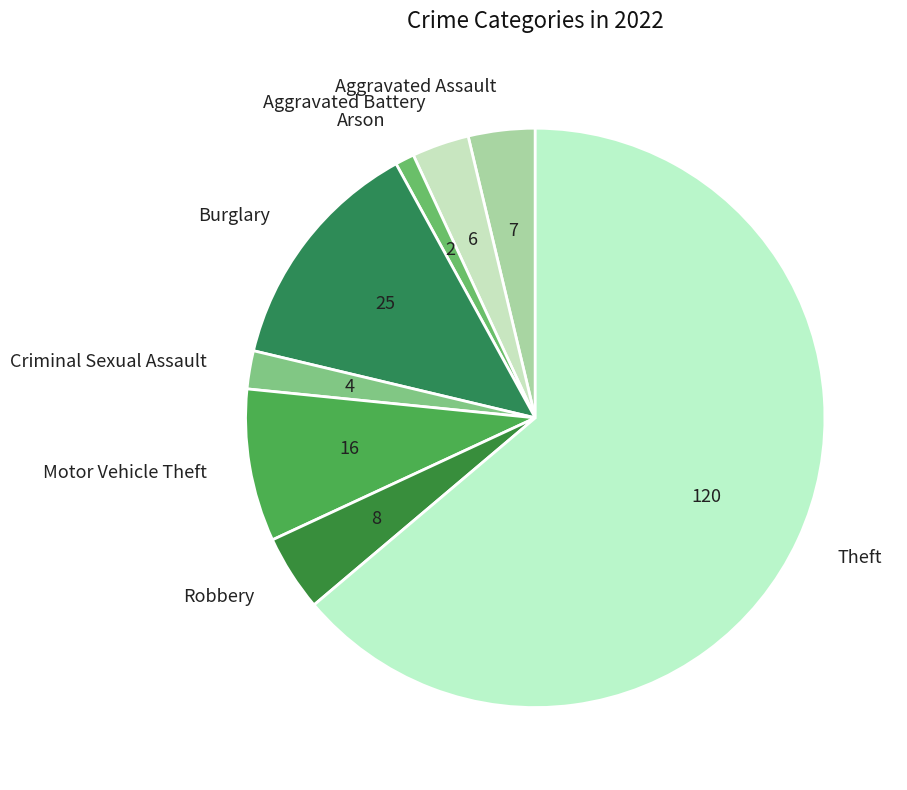

Is the sum of Theft and Arson greater than half?

Yes